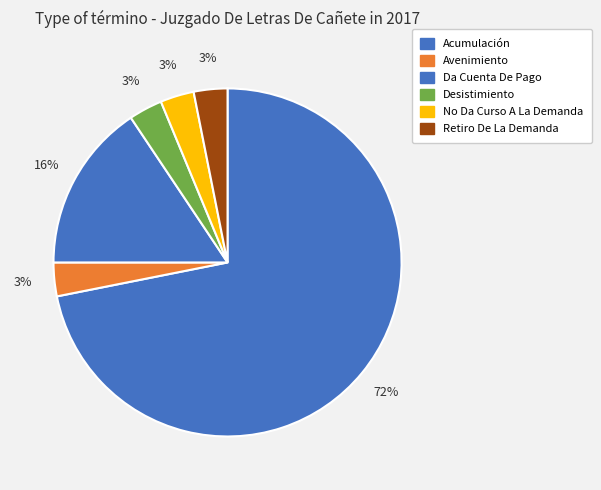

Count the number of slices in the pie.

6